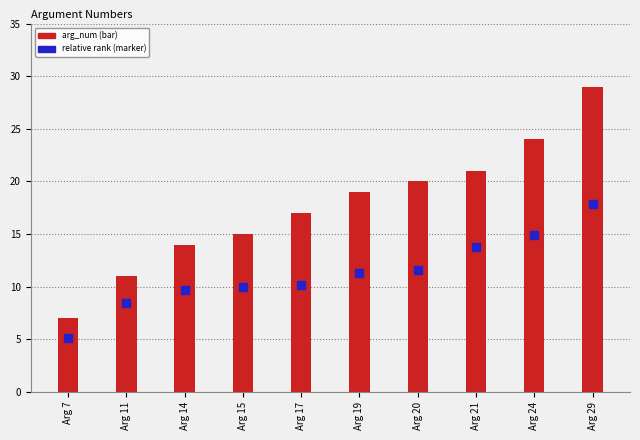

At how many categories does at least one series exceed 8?

9